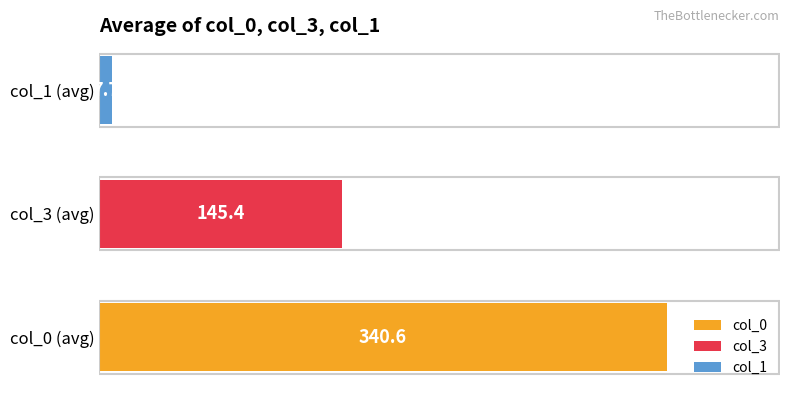

The col_3 series shows 50 at 6. True or false?

False